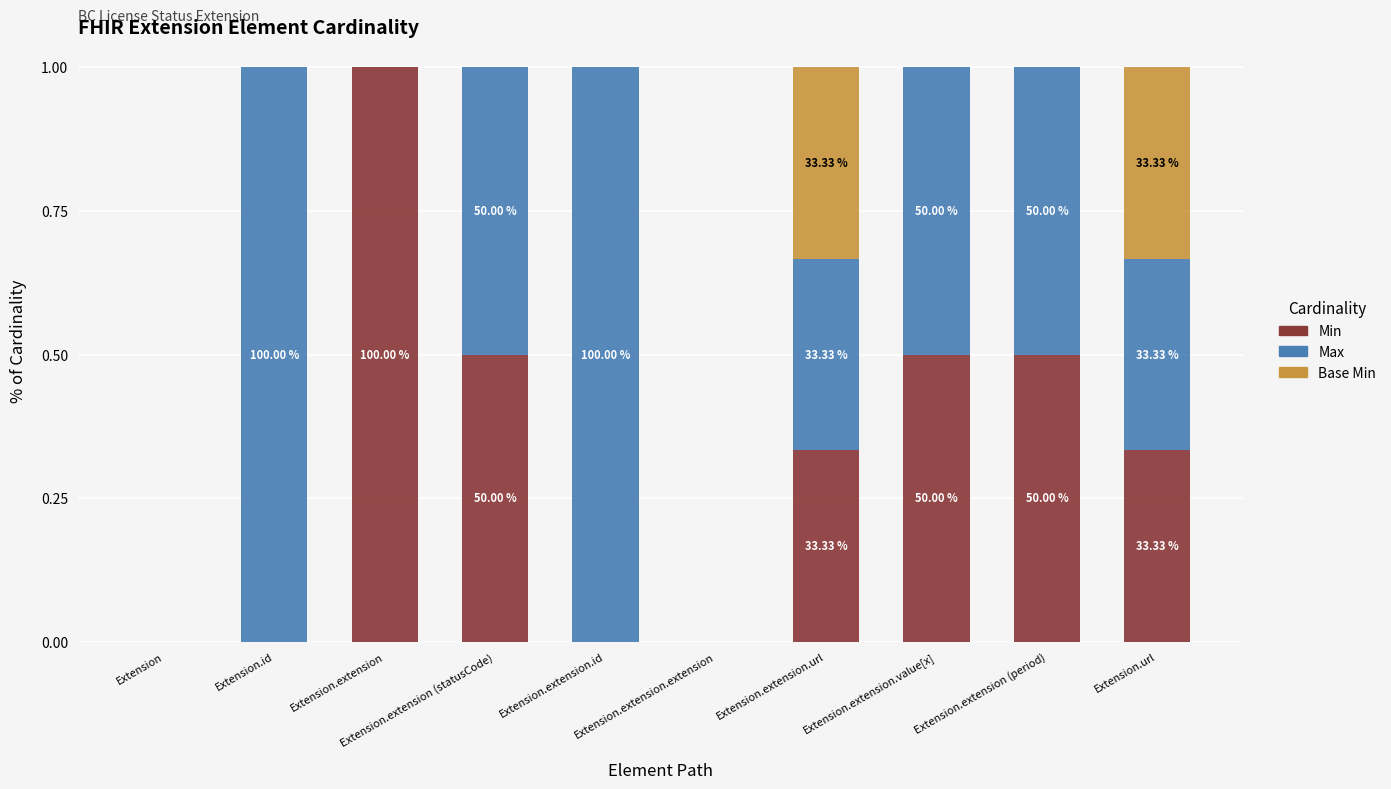

Are the bars grouped side by side (vs. stacked)?

No